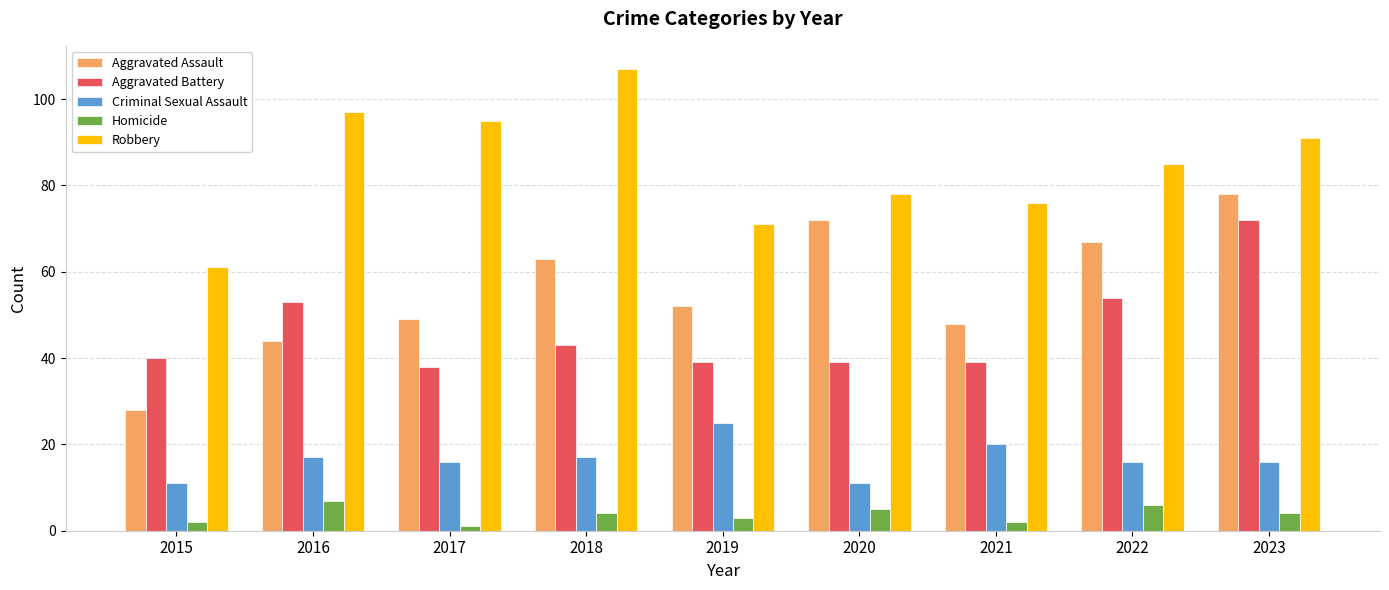

Rank the series by their maximum value, from lowest to highest.

Homicide, Criminal Sexual Assault, Aggravated Battery, Aggravated Assault, Robbery